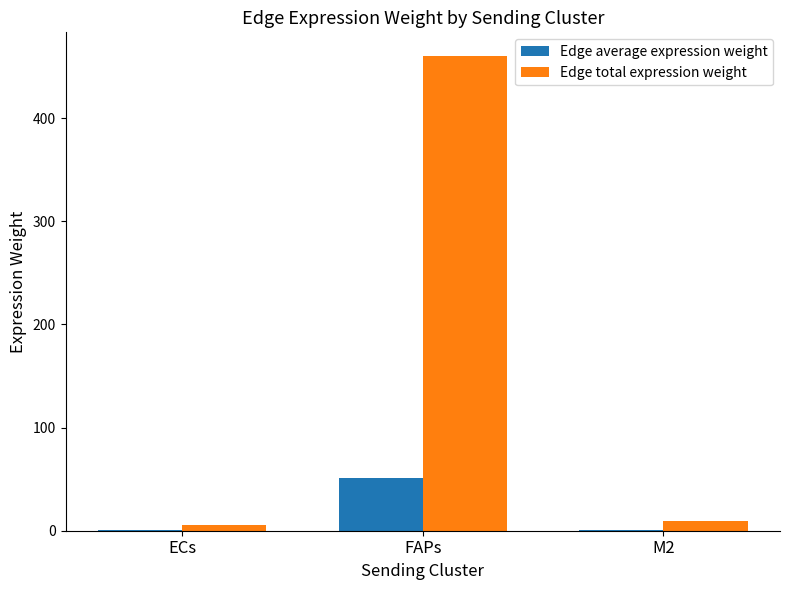

How many data points in Edge total expression weight are above 9?

2